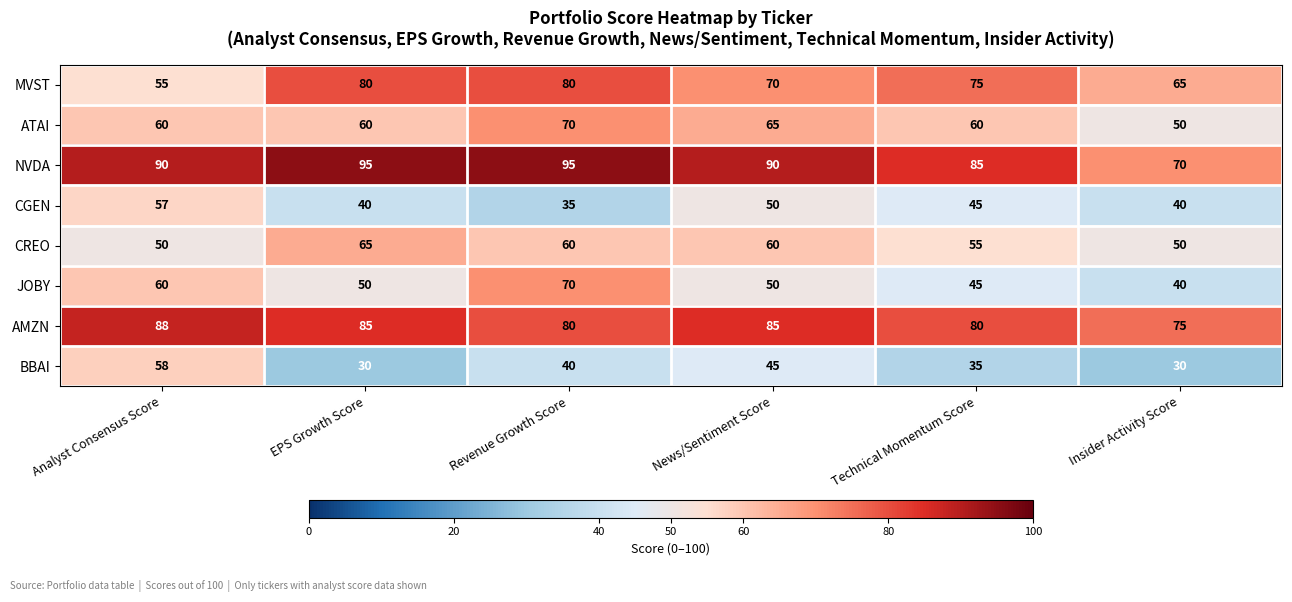

Which series changed the most between Analyst Consensus Score and Insider Activity Score?

BBAI